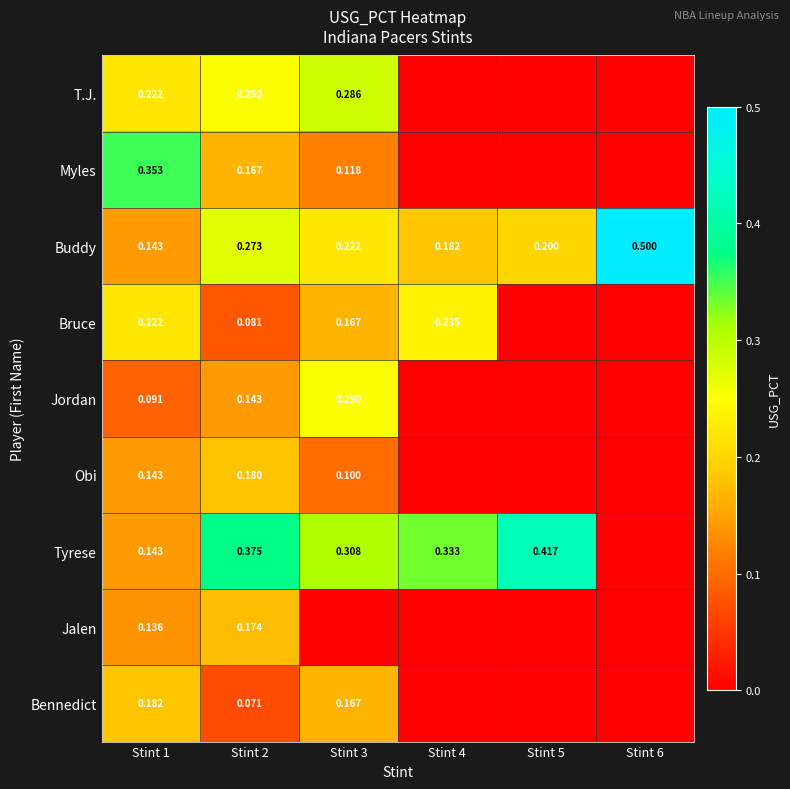

Count the Bruce values in the range 0 to 1.

6